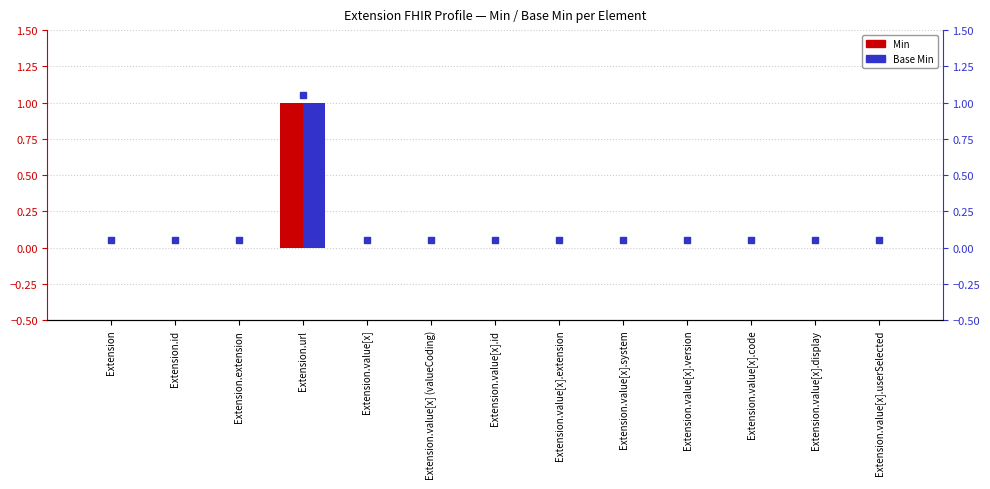

At which category is the sum across all series the highest?

Extension.url